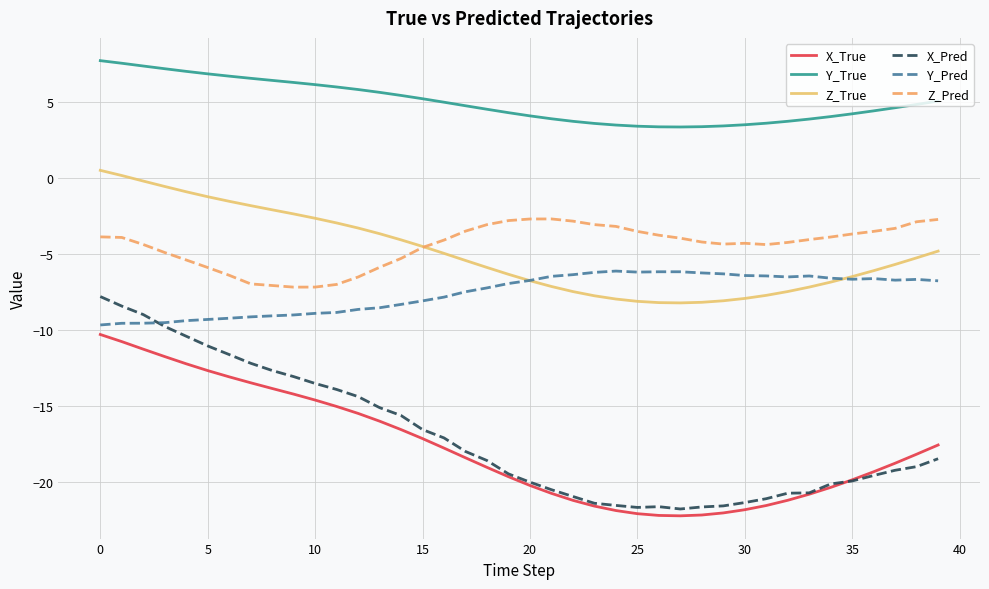

What is the greatest value displayed?

7.7